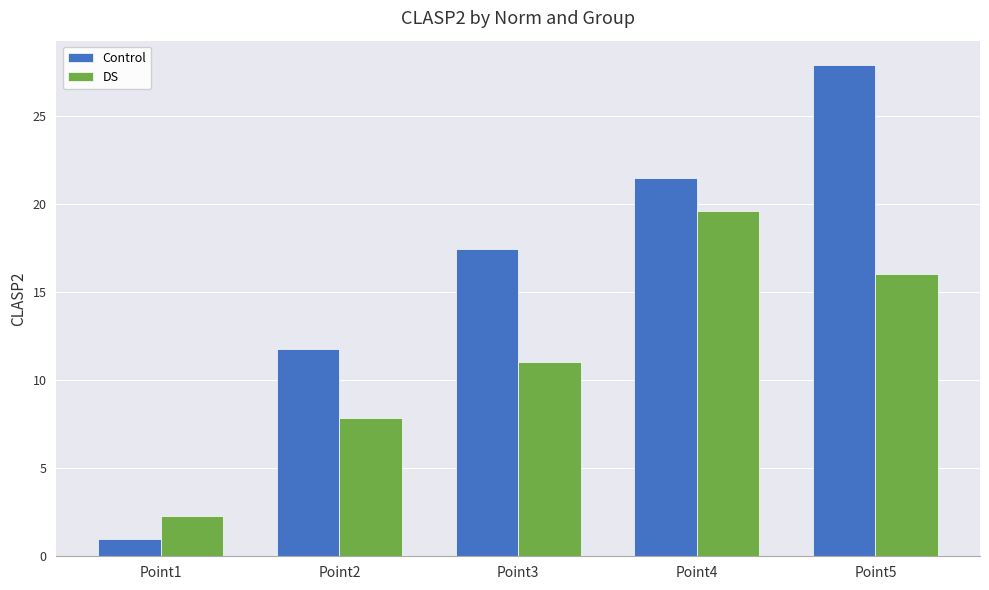

What is the highest value of the Control series?

27.9